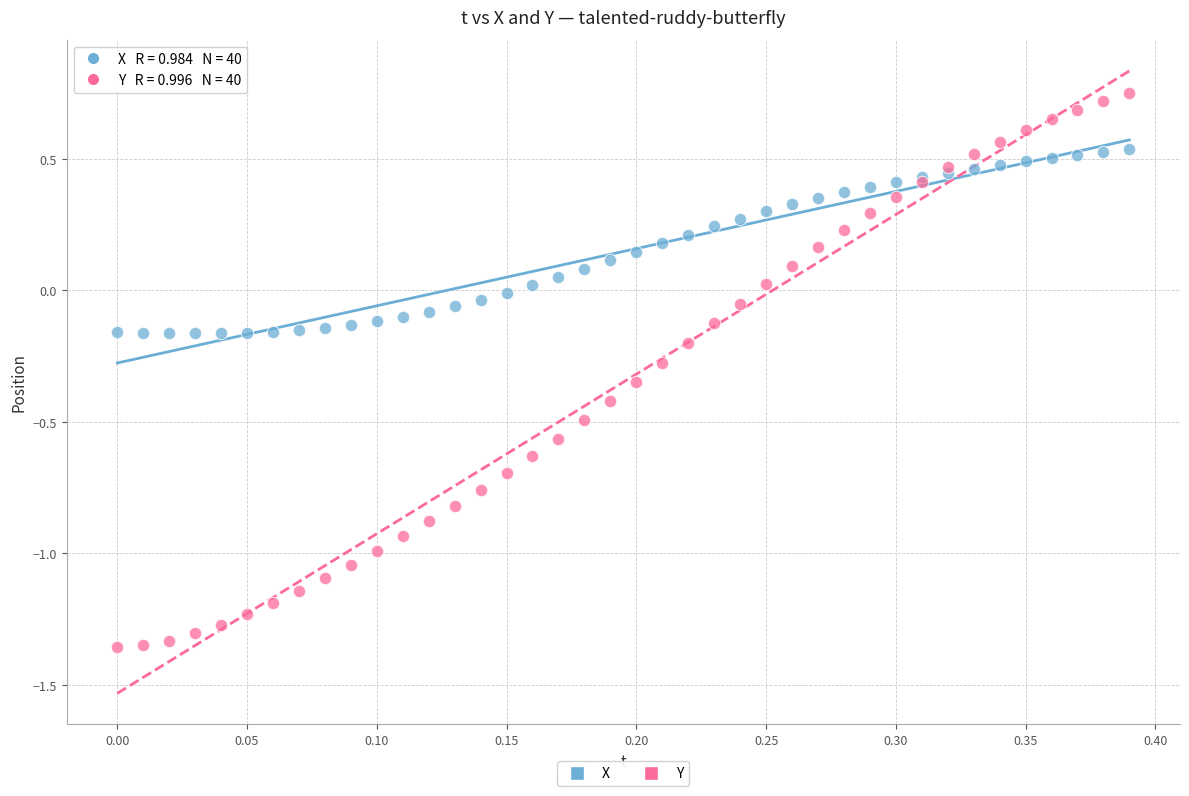

Which series has the largest Y range (max minus min)?

Y